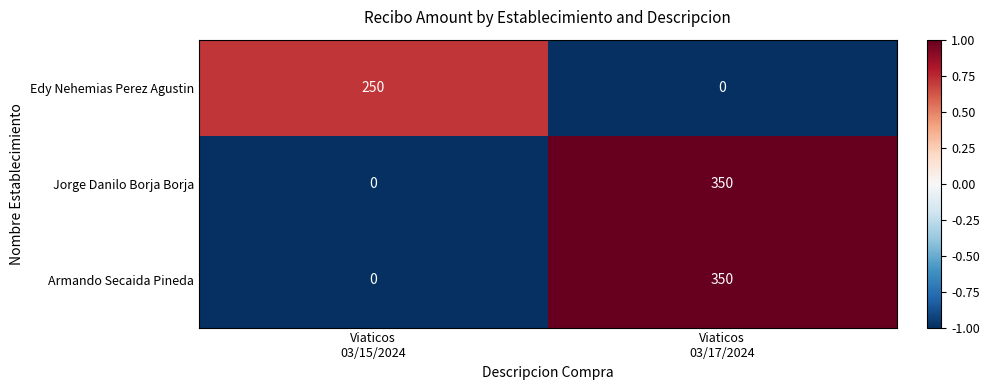

At which category is the sum across all series the highest?

Viaticos
03/17/2024